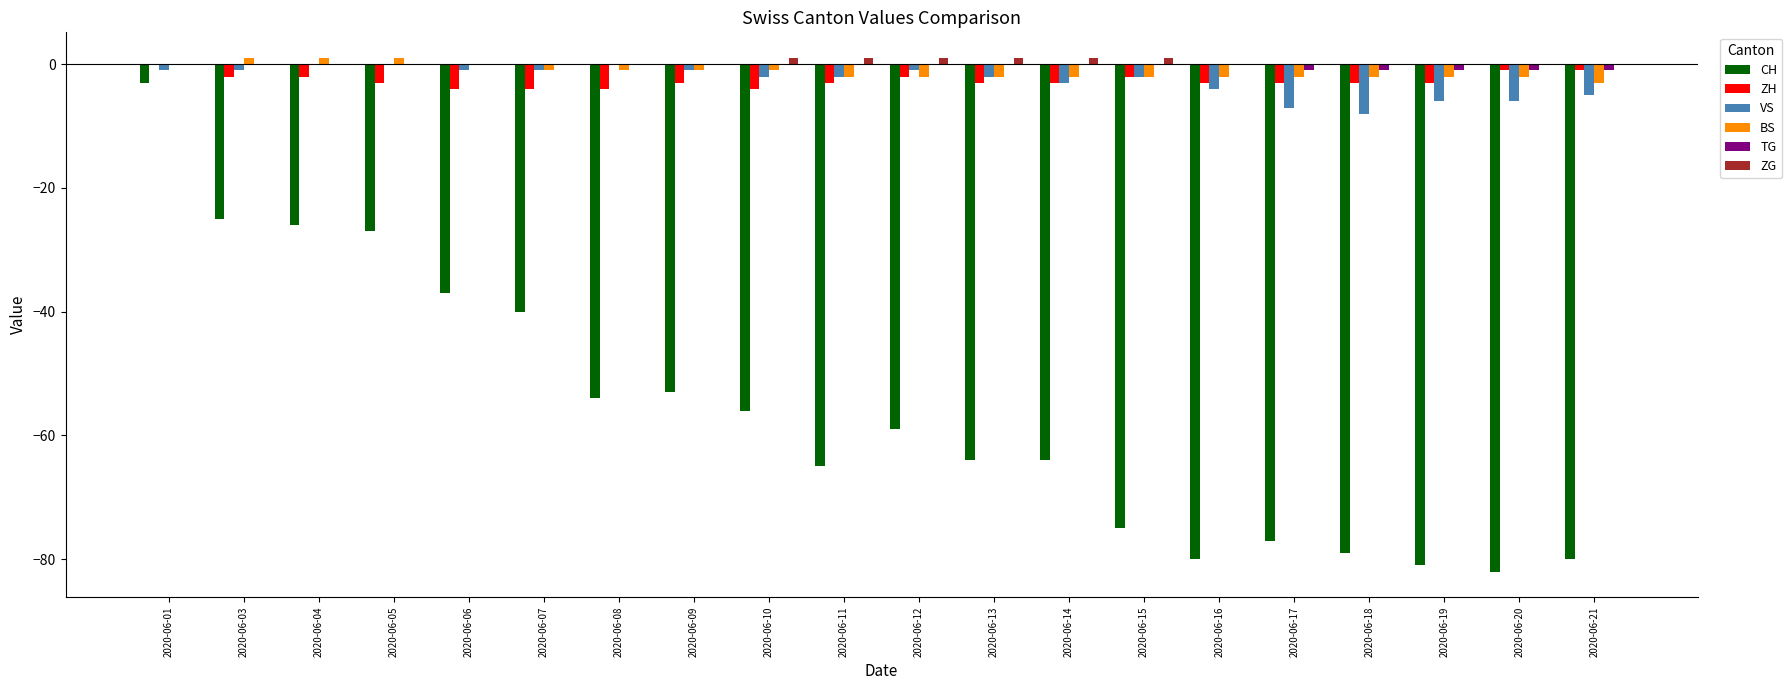

Is the value of CH at 2020-06-08 greater than the value of VS at 2020-06-04?

No